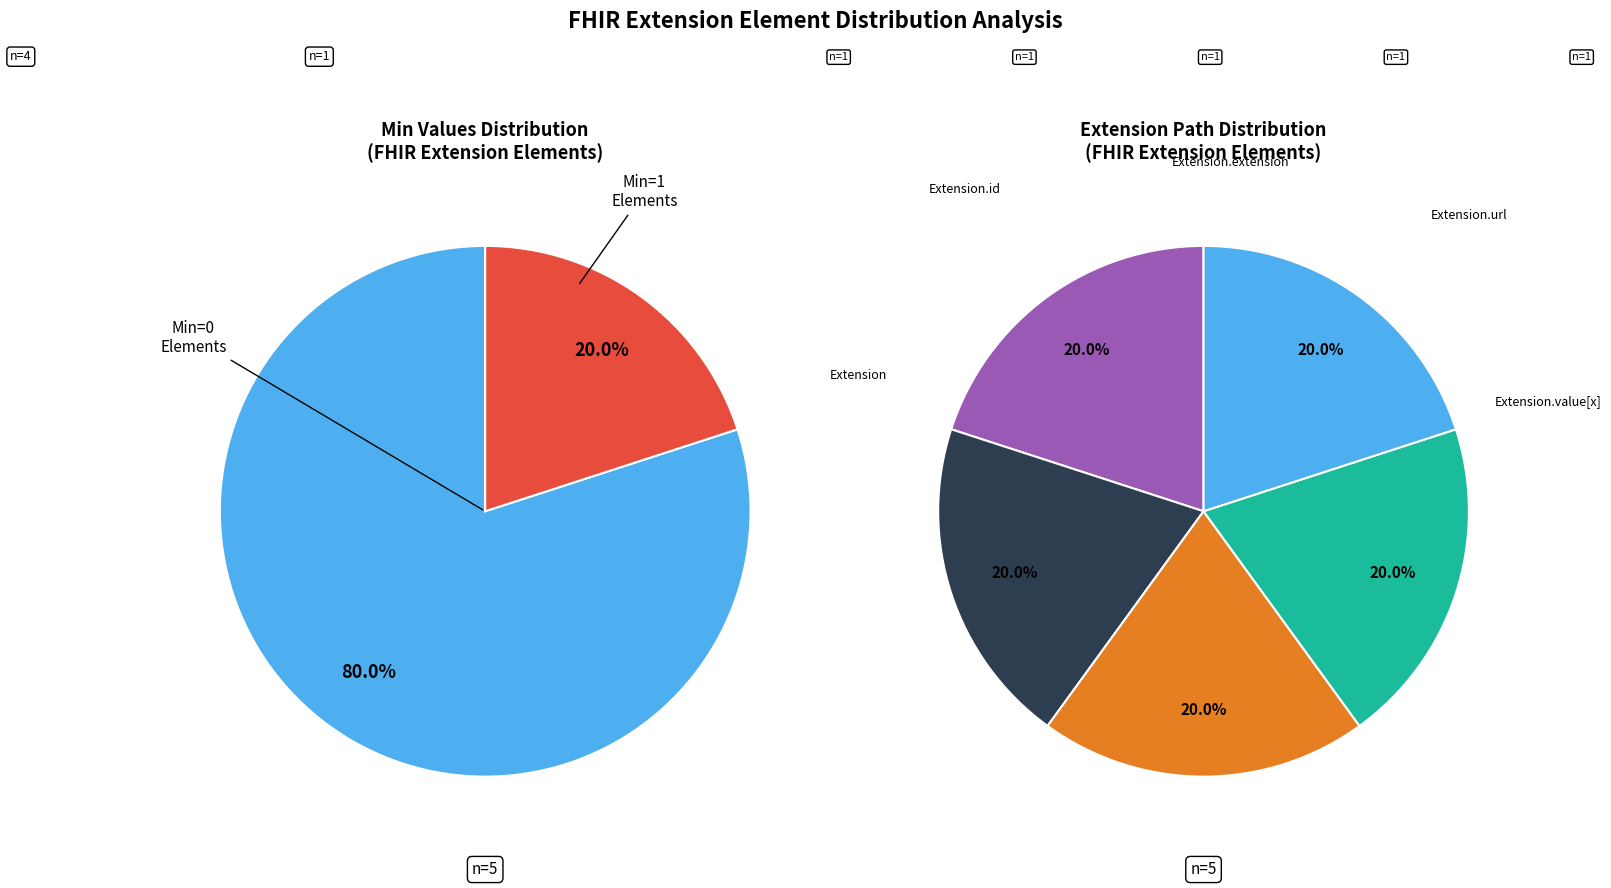

Do Extension.value[x] and Extension.extension together represent more than half of the pie?

No